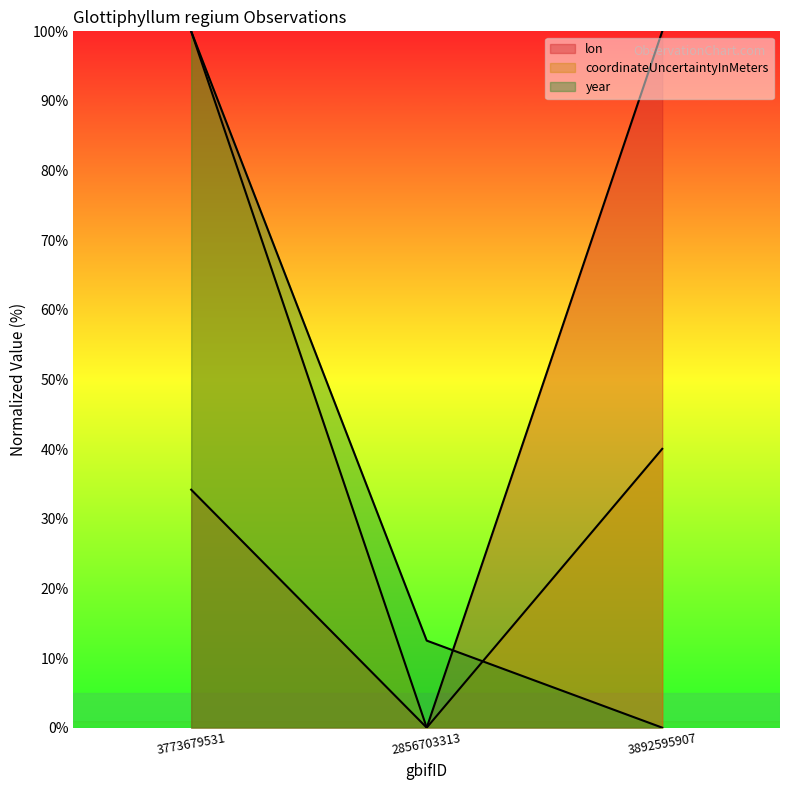

List the series in order of their overall mean, lowest first.

year, lon, coordinateUncertaintyInMeters